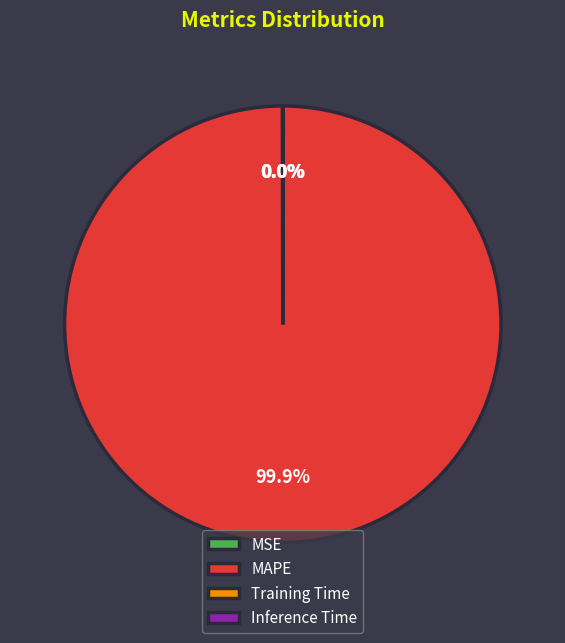

Which slice is the largest?

MAPE